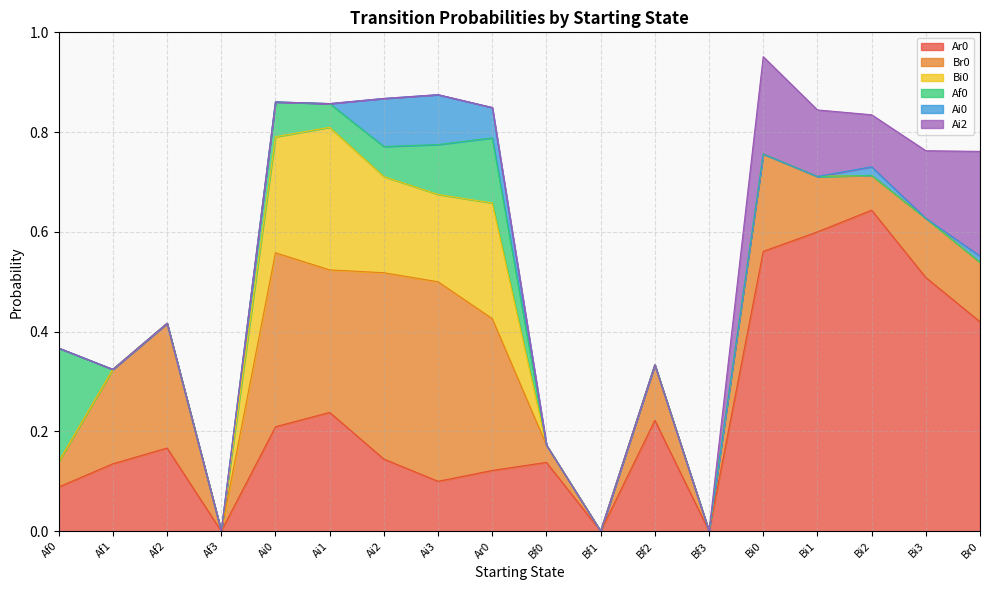

Reading left to right, transcribe all the data shown in this chart.

Ar0: Af0=0.1	Af1=0.1	Af2=0.2	Af3=0.0	Ai0=0.2	Ai1=0.2	Ai2=0.1	Ai3=0.1	Ar0=0.1	Bf0=0.1	Bf1=0.0	Bf2=0.2	Bf3=0.0	Bi0=0.6	Bi1=0.6	Bi2=0.6	Bi3=0.5	Br0=0.4
Br0: Af0=0.1	Af1=0.2	Af2=0.2	Af3=0.0	Ai0=0.3	Ai1=0.3	Ai2=0.4	Ai3=0.4	Ar0=0.3	Bf0=0.0	Bf1=0.0	Bf2=0.1	Bf3=0.0	Bi0=0.2	Bi1=0.1	Bi2=0.1	Bi3=0.1	Br0=0.1
Bi0: Af0=0.0	Af1=0.0	Af2=0.0	Af3=0.0	Ai0=0.2	Ai1=0.3	Ai2=0.2	Ai3=0.2	Ar0=0.2	Bf0=0.0	Bf1=0.0	Bf2=0.0	Bf3=0.0	Bi0=0.0	Bi1=0.0	Bi2=0.0	Bi3=0.0	Br0=0.0
Af0: Af0=0.2	Af1=0.0	Af2=0.0	Af3=0.0	Ai0=0.1	Ai1=0.0	Ai2=0.1	Ai3=0.1	Ar0=0.1	Bf0=0.0	Bf1=0.0	Bf2=0.0	Bf3=0.0	Bi0=0.0	Bi1=0.0	Bi2=0.0	Bi3=0.0	Br0=0.0
Ai0: Af0=0.0	Af1=0.0	Af2=0.0	Af3=0.0	Ai0=0.0	Ai1=0.0	Ai2=0.1	Ai3=0.1	Ar0=0.1	Bf0=0.0	Bf1=0.0	Bf2=0.0	Bf3=0.0	Bi0=0.0	Bi1=0.0	Bi2=0.0	Bi3=0.0	Br0=0.0
Ai2: Af0=0.0	Af1=0.0	Af2=0.0	Af3=0.0	Ai0=0.0	Ai1=0.0	Ai2=0.0	Ai3=0.0	Ar0=0.0	Bf0=0.0	Bf1=0.0	Bf2=0.0	Bf3=0.0	Bi0=0.2	Bi1=0.1	Bi2=0.1	Bi3=0.1	Br0=0.2